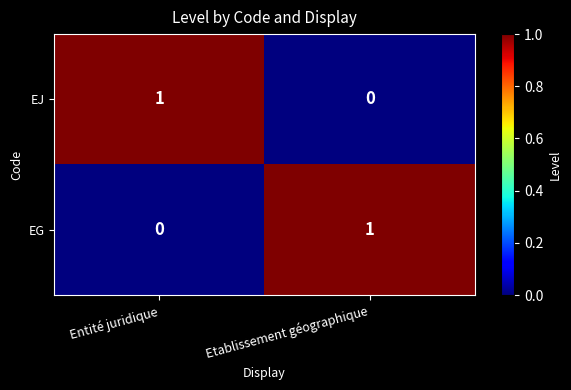

The EG series shows 1 at Etablissement géographique. True or false?

True